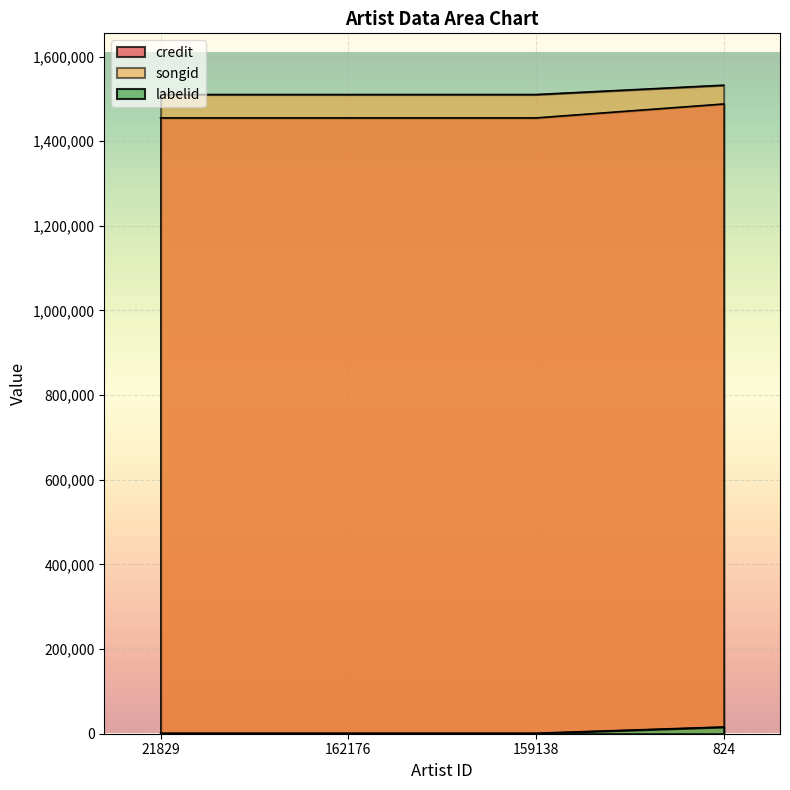

Where is credit nearest to the value 1471391?

21829